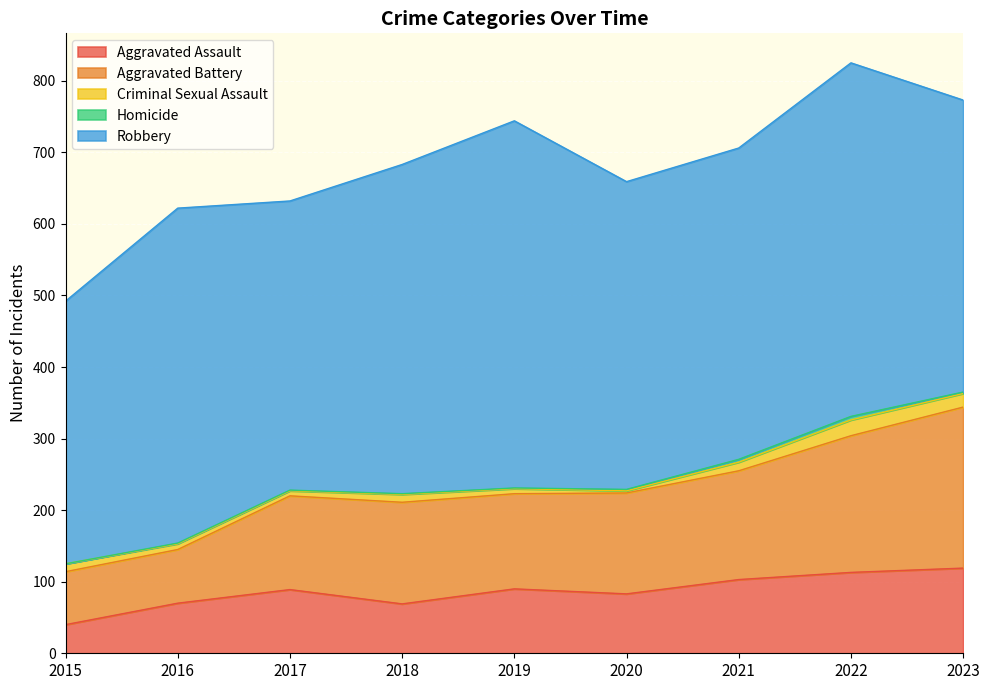

Which series has the largest range (max minus min)?

Aggravated Battery